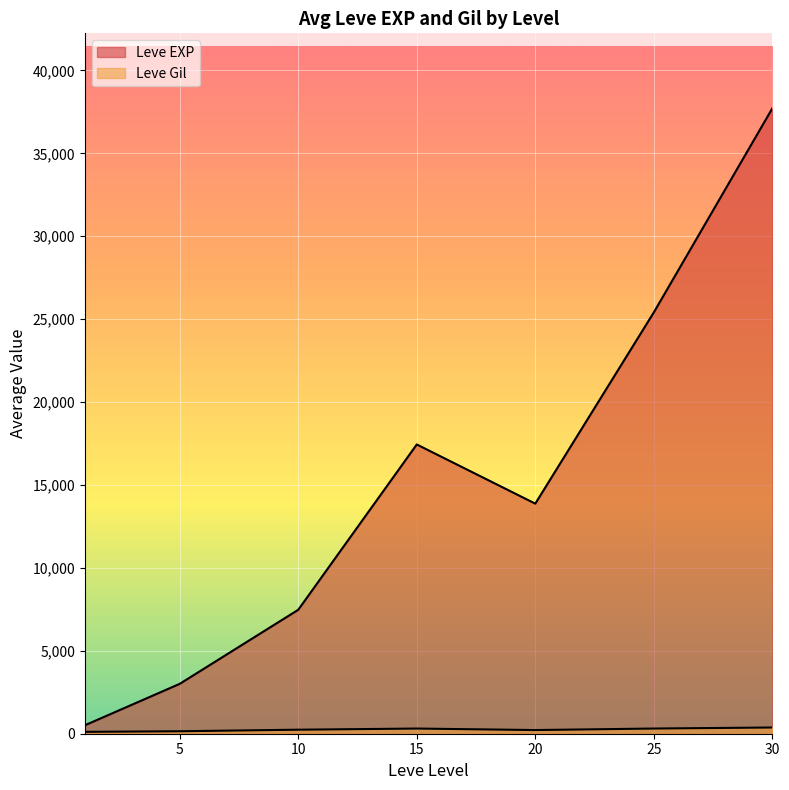

How many lines are shown in the chart?

2